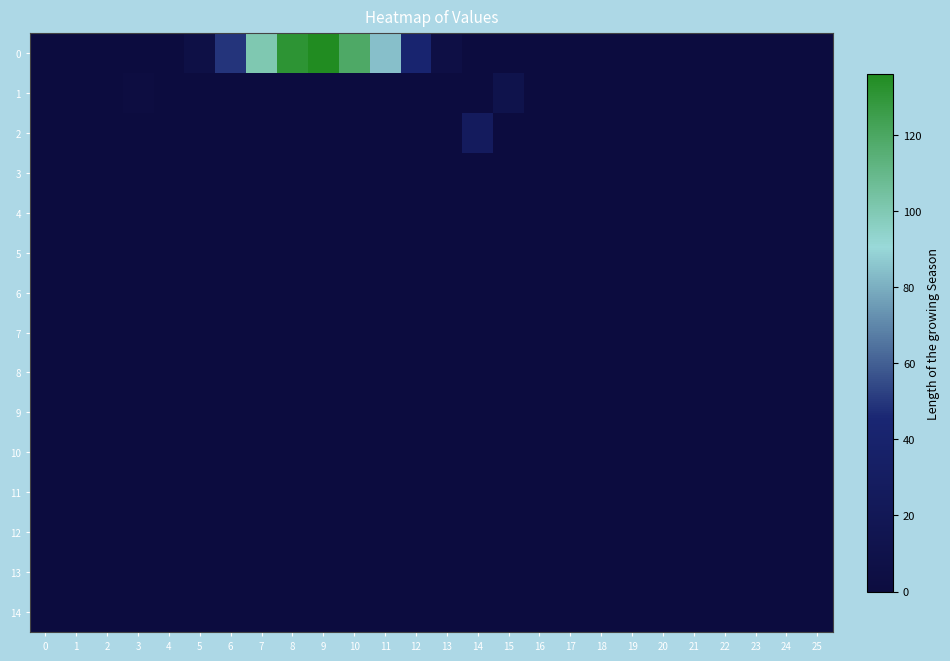

Which has a higher value, 18 or 25?

18